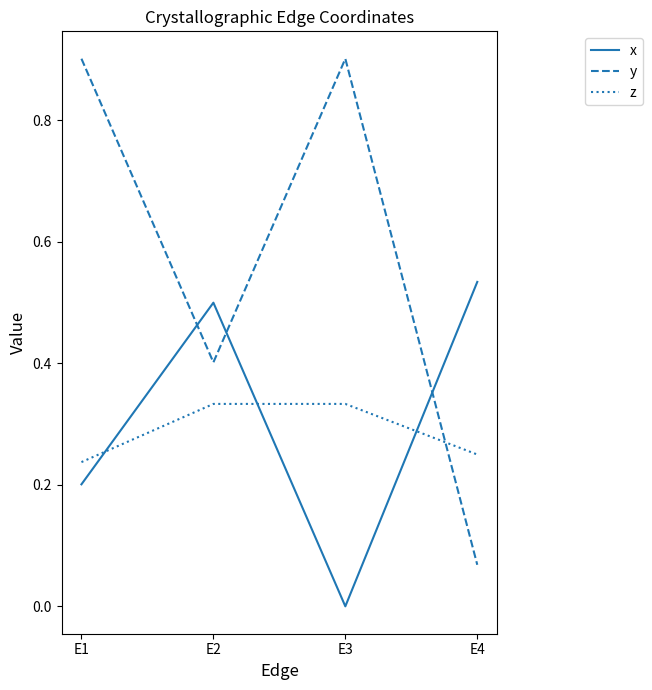

What is the sum of the y values at E2 and E1?

1.3